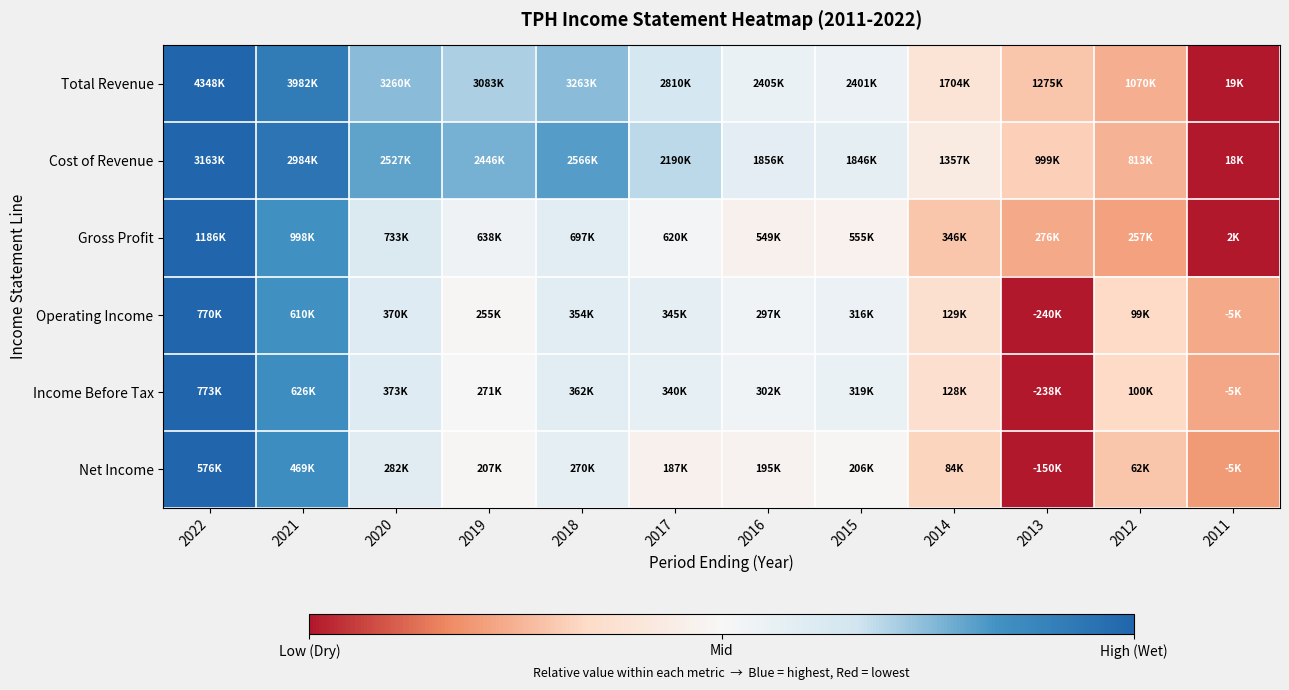

Reading left to right, list all the values displayed in this chart.

Total Revenue: 2022=1.0	2021=0.8	2020=0.5	2019=0.4	2018=0.5	2017=0.3	2016=0.1	2015=0.1	2014=-0.2	2013=-0.4	2012=-0.5	2011=-1.0
Cost of Revenue: 2022=1.0	2021=0.9	2020=0.6	2019=0.5	2018=0.6	2017=0.4	2016=0.2	2015=0.2	2014=-0.1	2013=-0.4	2012=-0.5	2011=-1.0
Gross Profit: 2022=1.0	2021=0.7	2020=0.2	2019=0.1	2018=0.2	2017=0.0	2016=-0.1	2015=-0.1	2014=-0.4	2013=-0.5	2012=-0.6	2011=-1.0
Operating Income: 2022=1.0	2021=0.7	2020=0.2	2019=-0.0	2018=0.2	2017=0.2	2016=0.1	2015=0.1	2014=-0.3	2013=-1.0	2012=-0.3	2011=-0.5
Income Before Tax: 2022=1.0	2021=0.7	2020=0.2	2019=0.0	2018=0.2	2017=0.1	2016=0.1	2015=0.1	2014=-0.3	2013=-1.0	2012=-0.3	2011=-0.5
Net Income: 2022=1.0	2021=0.7	2020=0.2	2019=-0.0	2018=0.2	2017=-0.1	2016=-0.0	2015=-0.0	2014=-0.4	2013=-1.0	2012=-0.4	2011=-0.6